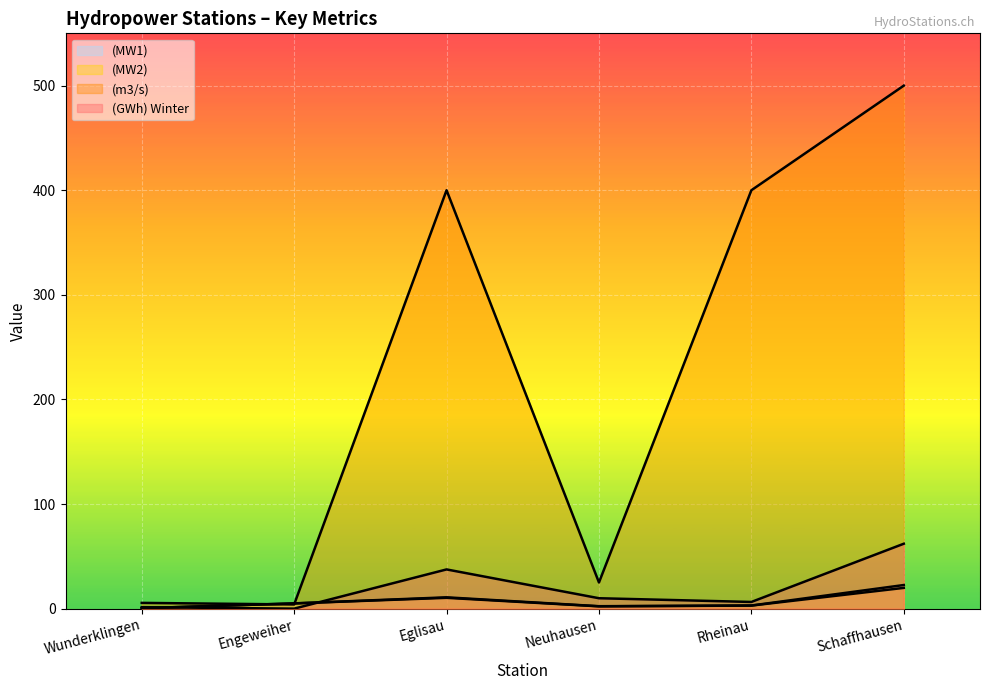

Is it true that (MW2) equals 30.8 at Schaffhausen?

False